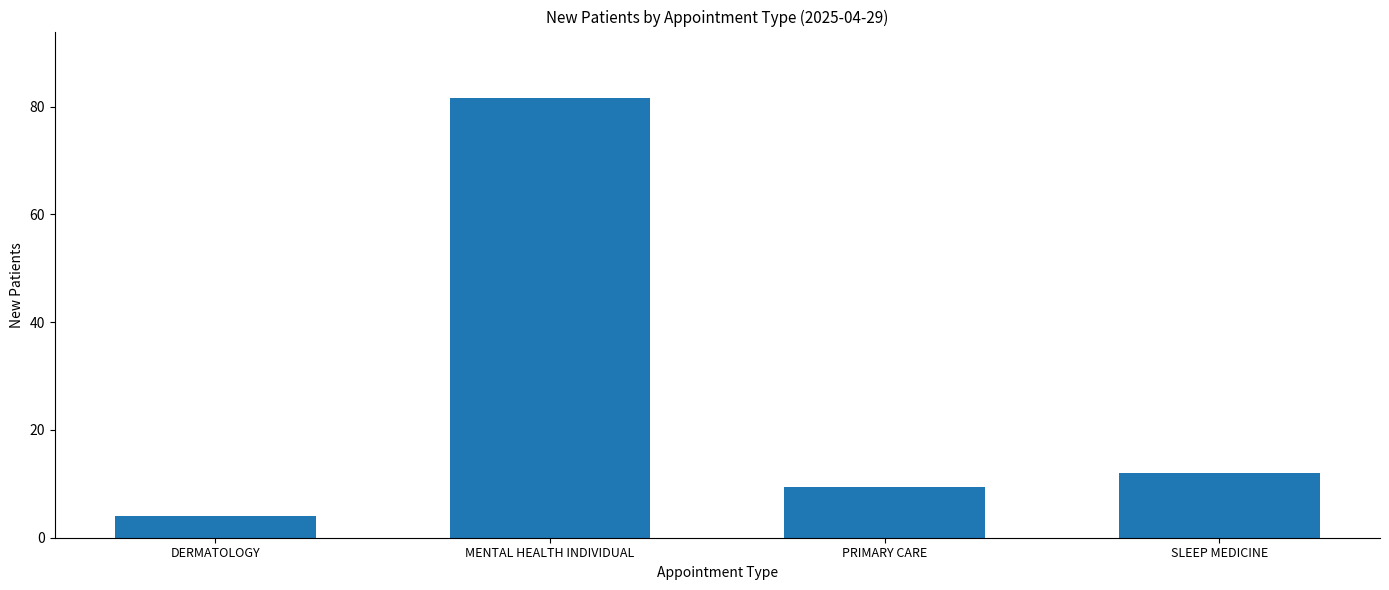

What is the label of the 4th bar from the right?

DERMATOLOGY